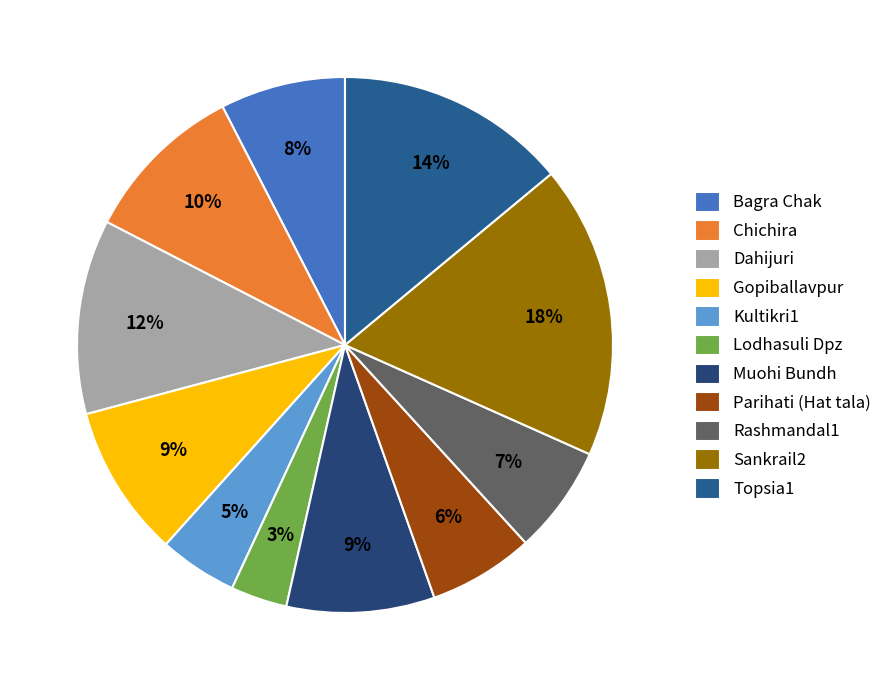

What percentage is the Sankrail2 slice, to the nearest percent?

18%